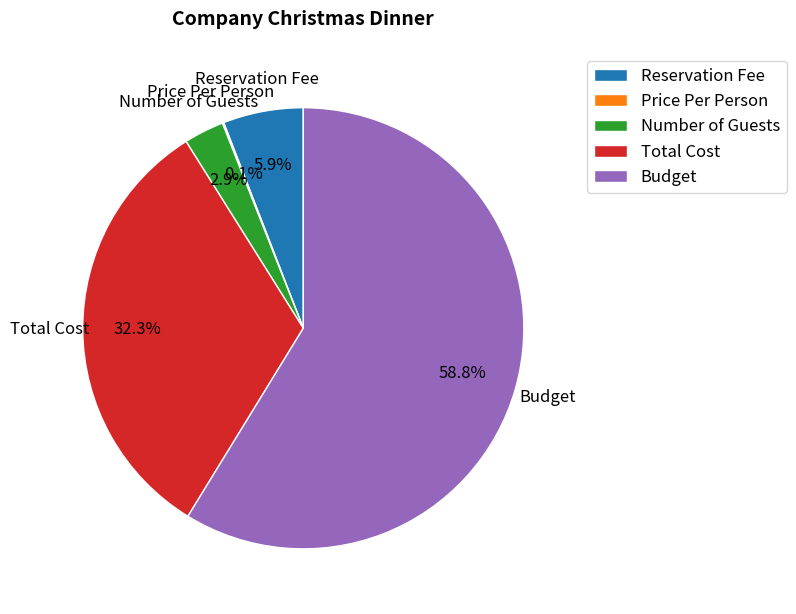

How much of the chart is everything except Reservation Fee?

94.1%